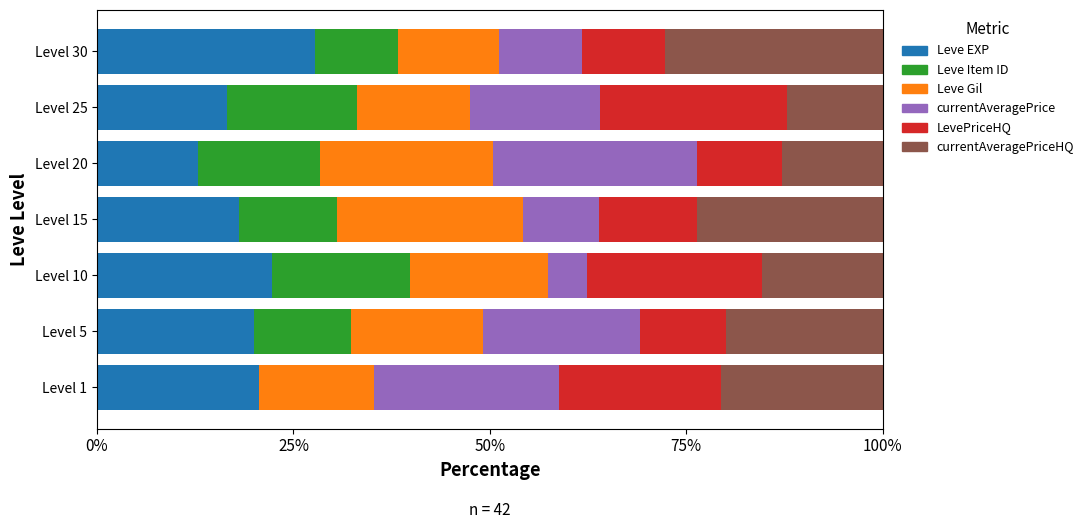

What is the sum of the Leve EXP values at Level 20 and Level 30?

40.6